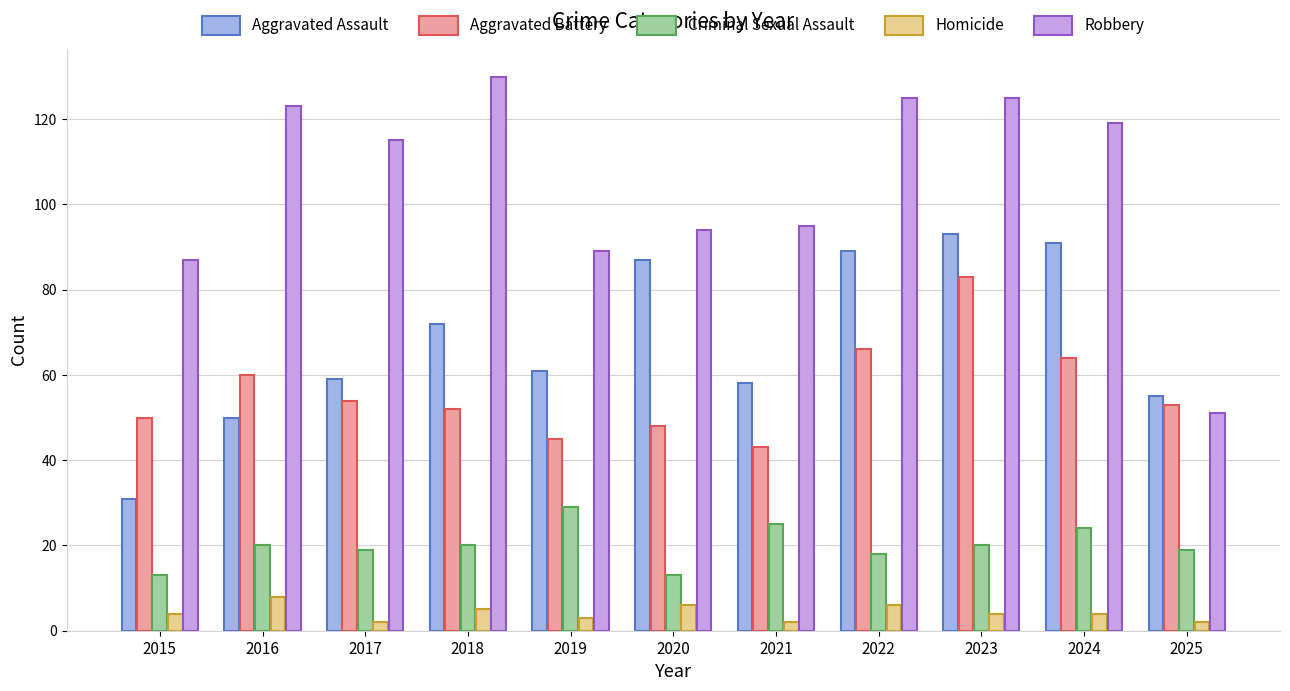

Reading left to right, what are all the values shown in this chart?

Aggravated Assault: 31	50	59	72	61	87	58	89	93	91	55
Aggravated Battery: 50	60	54	52	45	48	43	66	83	64	53
Criminal Sexual Assault: 13	20	19	20	29	13	25	18	20	24	19
Homicide: 4	8	2	5	3	6	2	6	4	4	2
Robbery: 87	123	115	130	89	94	95	125	125	119	51